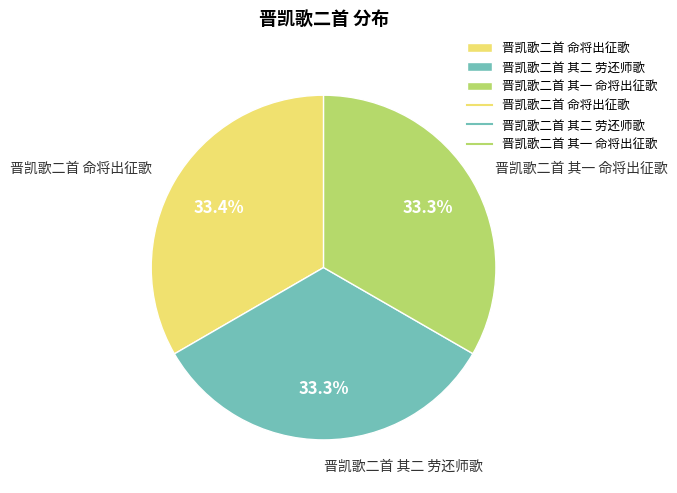

Is there any slice that represents more than half of the pie?

No